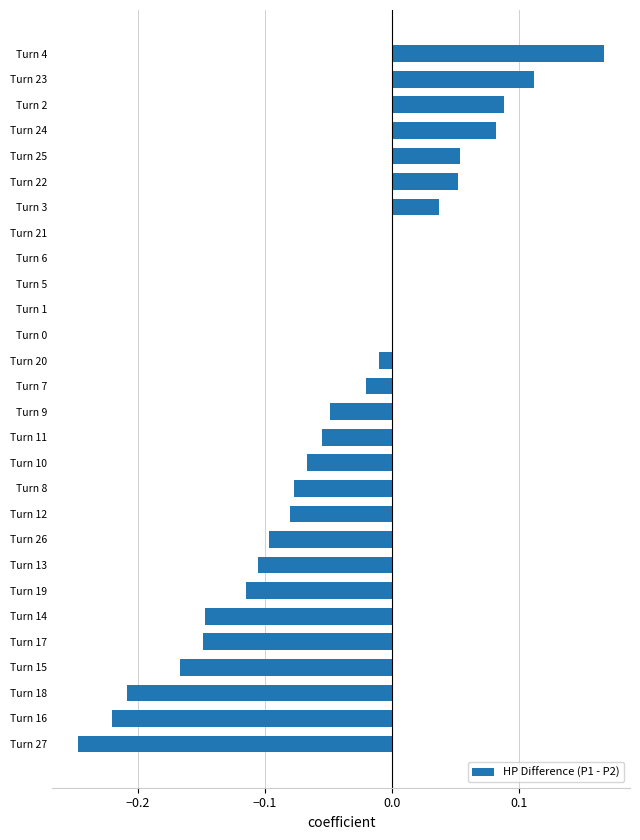

Which has a higher value, Turn 7 or Turn 9?

Turn 7